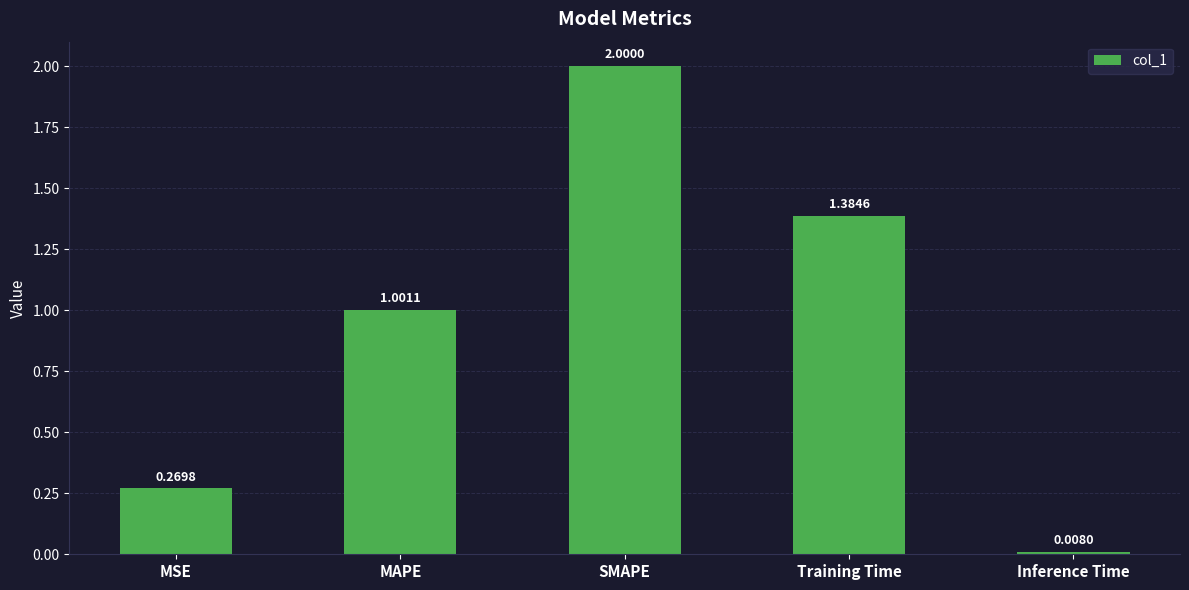

At which label is the value closest to 1?

MAPE